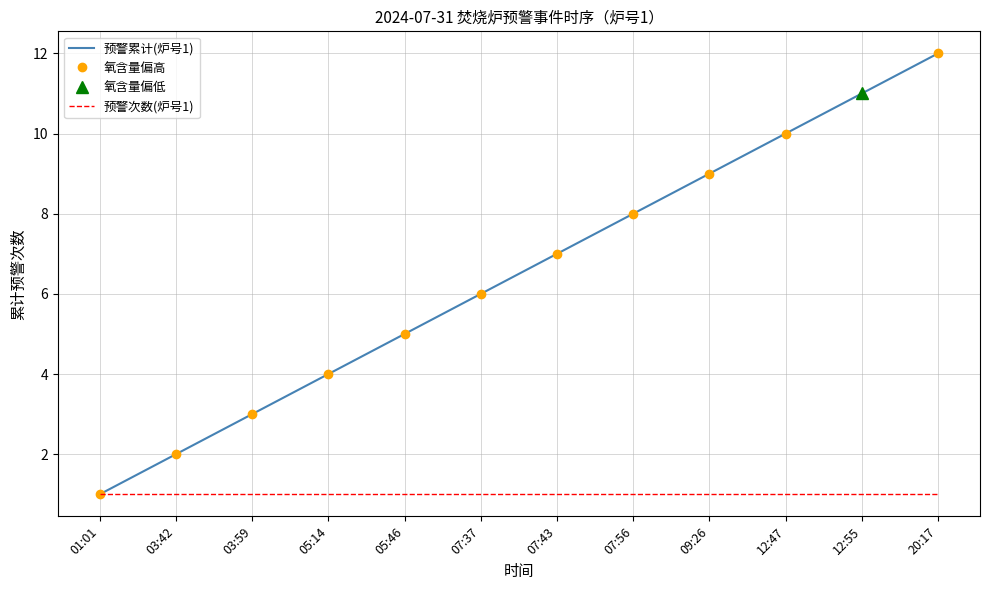

Rank the categories by 预警累计(炉号1) value from highest to lowest.

20:17, 12:55, 12:47, 09:26, 07:56, 07:43, 07:37, 05:46, 05:14, 03:59, 03:42, 01:01